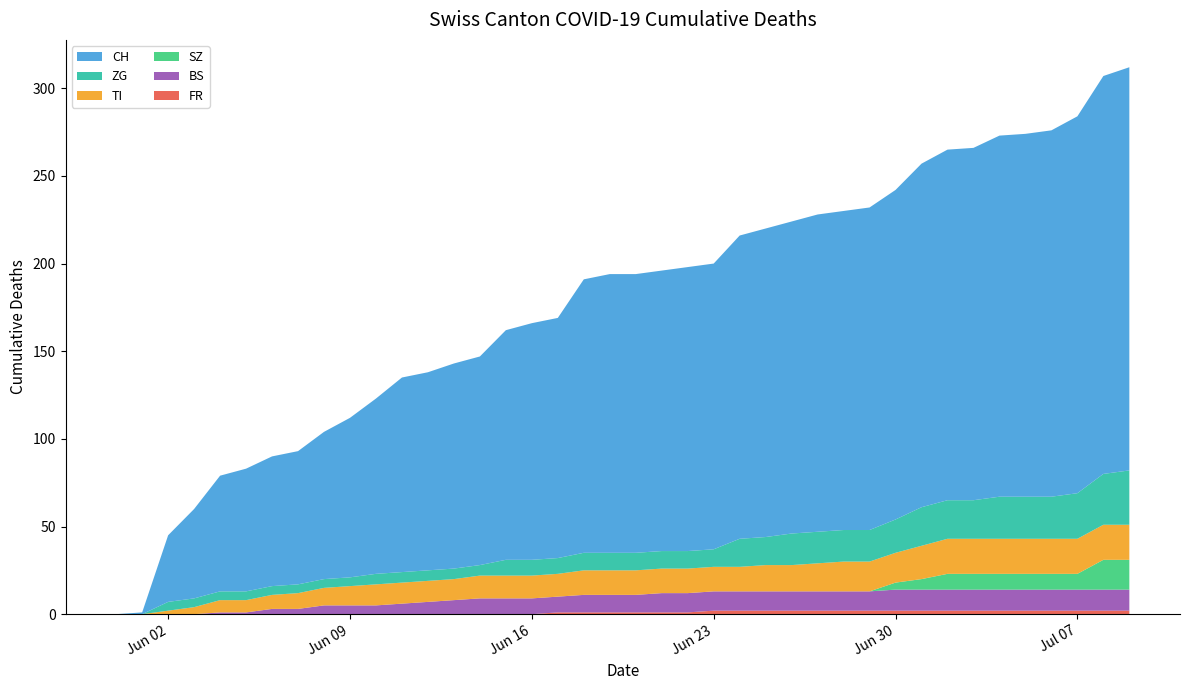

Reading left to right, transcribe all the data shown in this chart.

FR: 2020-05-31=0	2020-06-01=0	2020-06-02=0	2020-06-03=0	2020-06-04=0	2020-06-05=0	2020-06-06=0	2020-06-07=0	2020-06-08=0	2020-06-09=0	2020-06-10=0	2020-06-11=0	2020-06-12=0	2020-06-13=0	2020-06-14=0	2020-06-15=0	2020-06-16=0	2020-06-17=1	2020-06-18=1	2020-06-19=1	2020-06-20=1	2020-06-21=1	2020-06-22=1	2020-06-23=2	2020-06-24=2	2020-06-25=2	2020-06-26=2	2020-06-27=2	2020-06-28=2	2020-06-29=2	2020-06-30=2	2020-07-01=2	2020-07-02=2	2020-07-03=2	2020-07-04=2	2020-07-05=2	2020-07-06=2	2020-07-07=2	2020-07-08=2	2020-07-09=2
BS: 2020-05-31=0	2020-06-01=0	2020-06-02=0	2020-06-03=0	2020-06-04=1	2020-06-05=1	2020-06-06=3	2020-06-07=3	2020-06-08=5	2020-06-09=5	2020-06-10=5	2020-06-11=6	2020-06-12=7	2020-06-13=8	2020-06-14=9	2020-06-15=9	2020-06-16=9	2020-06-17=9	2020-06-18=10	2020-06-19=10	2020-06-20=10	2020-06-21=11	2020-06-22=11	2020-06-23=11	2020-06-24=11	2020-06-25=11	2020-06-26=11	2020-06-27=11	2020-06-28=11	2020-06-29=11	2020-06-30=12	2020-07-01=12	2020-07-02=12	2020-07-03=12	2020-07-04=12	2020-07-05=12	2020-07-06=12	2020-07-07=12	2020-07-08=12	2020-07-09=12
SZ: 2020-05-31=0	2020-06-01=0	2020-06-02=0	2020-06-03=0	2020-06-04=0	2020-06-05=0	2020-06-06=0	2020-06-07=0	2020-06-08=0	2020-06-09=0	2020-06-10=0	2020-06-11=0	2020-06-12=0	2020-06-13=0	2020-06-14=0	2020-06-15=0	2020-06-16=0	2020-06-17=0	2020-06-18=0	2020-06-19=0	2020-06-20=0	2020-06-21=0	2020-06-22=0	2020-06-23=0	2020-06-24=0	2020-06-25=0	2020-06-26=0	2020-06-27=0	2020-06-28=0	2020-06-29=0	2020-06-30=4	2020-07-01=6	2020-07-02=9	2020-07-03=9	2020-07-04=9	2020-07-05=9	2020-07-06=9	2020-07-07=9	2020-07-08=17	2020-07-09=17
TI: 2020-05-31=0	2020-06-01=0	2020-06-02=2	2020-06-03=4	2020-06-04=7	2020-06-05=7	2020-06-06=8	2020-06-07=9	2020-06-08=10	2020-06-09=11	2020-06-10=12	2020-06-11=12	2020-06-12=12	2020-06-13=12	2020-06-14=13	2020-06-15=13	2020-06-16=13	2020-06-17=13	2020-06-18=14	2020-06-19=14	2020-06-20=14	2020-06-21=14	2020-06-22=14	2020-06-23=14	2020-06-24=14	2020-06-25=15	2020-06-26=15	2020-06-27=16	2020-06-28=17	2020-06-29=17	2020-06-30=17	2020-07-01=19	2020-07-02=20	2020-07-03=20	2020-07-04=20	2020-07-05=20	2020-07-06=20	2020-07-07=20	2020-07-08=20	2020-07-09=20
ZG: 2020-05-31=0	2020-06-01=0	2020-06-02=5	2020-06-03=5	2020-06-04=5	2020-06-05=5	2020-06-06=5	2020-06-07=5	2020-06-08=5	2020-06-09=5	2020-06-10=6	2020-06-11=6	2020-06-12=6	2020-06-13=6	2020-06-14=6	2020-06-15=9	2020-06-16=9	2020-06-17=9	2020-06-18=10	2020-06-19=10	2020-06-20=10	2020-06-21=10	2020-06-22=10	2020-06-23=10	2020-06-24=16	2020-06-25=16	2020-06-26=18	2020-06-27=18	2020-06-28=18	2020-06-29=18	2020-06-30=19	2020-07-01=22	2020-07-02=22	2020-07-03=22	2020-07-04=24	2020-07-05=24	2020-07-06=24	2020-07-07=26	2020-07-08=29	2020-07-09=31
CH: 2020-05-31=0	2020-06-01=1	2020-06-02=38	2020-06-03=51	2020-06-04=66	2020-06-05=70	2020-06-06=74	2020-06-07=76	2020-06-08=84	2020-06-09=91	2020-06-10=100	2020-06-11=111	2020-06-12=113	2020-06-13=117	2020-06-14=119	2020-06-15=131	2020-06-16=135	2020-06-17=137	2020-06-18=156	2020-06-19=159	2020-06-20=159	2020-06-21=160	2020-06-22=162	2020-06-23=163	2020-06-24=173	2020-06-25=176	2020-06-26=178	2020-06-27=181	2020-06-28=182	2020-06-29=184	2020-06-30=188	2020-07-01=196	2020-07-02=200	2020-07-03=201	2020-07-04=206	2020-07-05=207	2020-07-06=209	2020-07-07=215	2020-07-08=227	2020-07-09=230